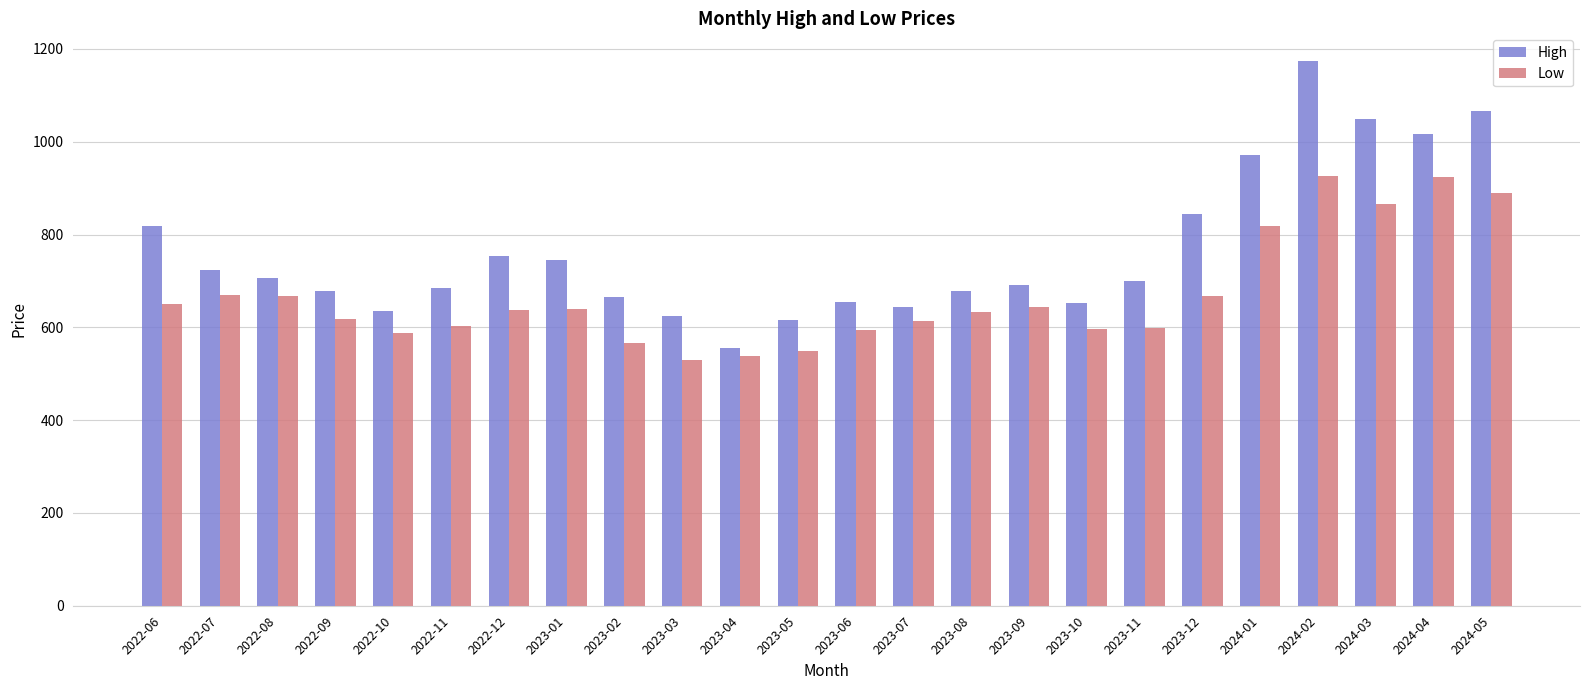

Which series has the widest spread of values?

High